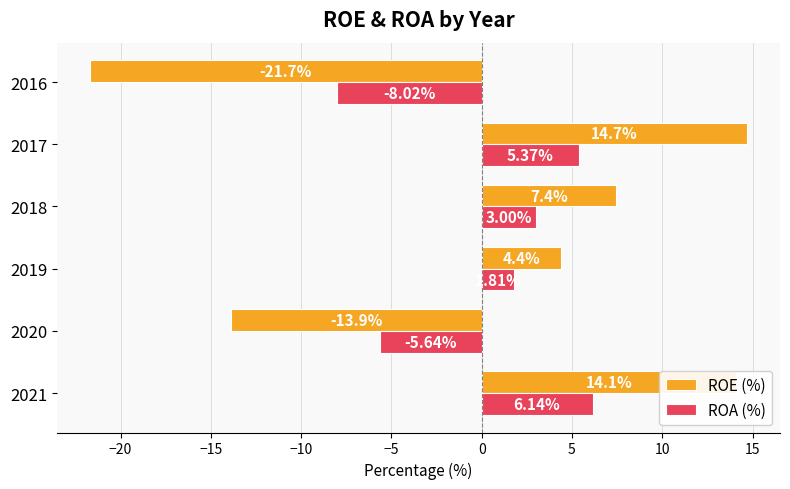

List the series in order of their peak value, highest first.

ROE (%), ROA (%)